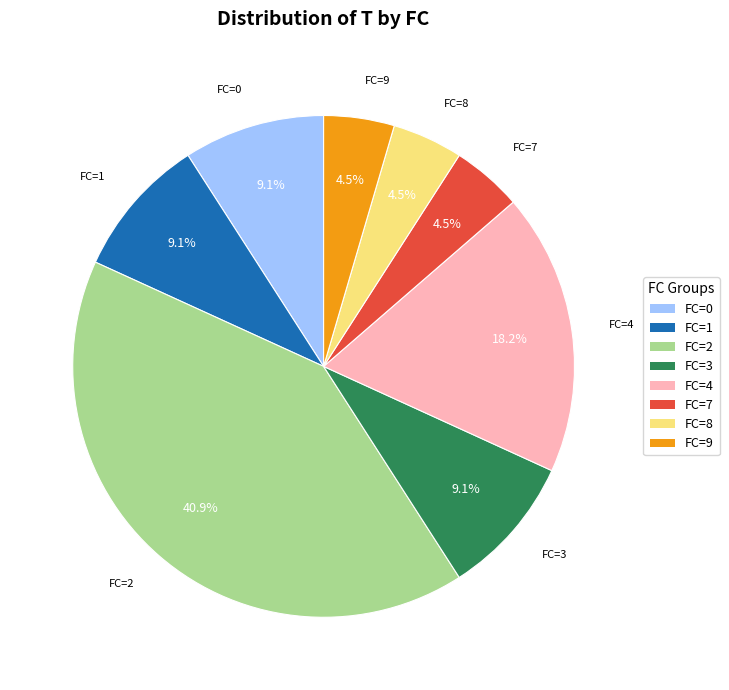

Between FC=0 and FC=9, which is larger?

FC=0